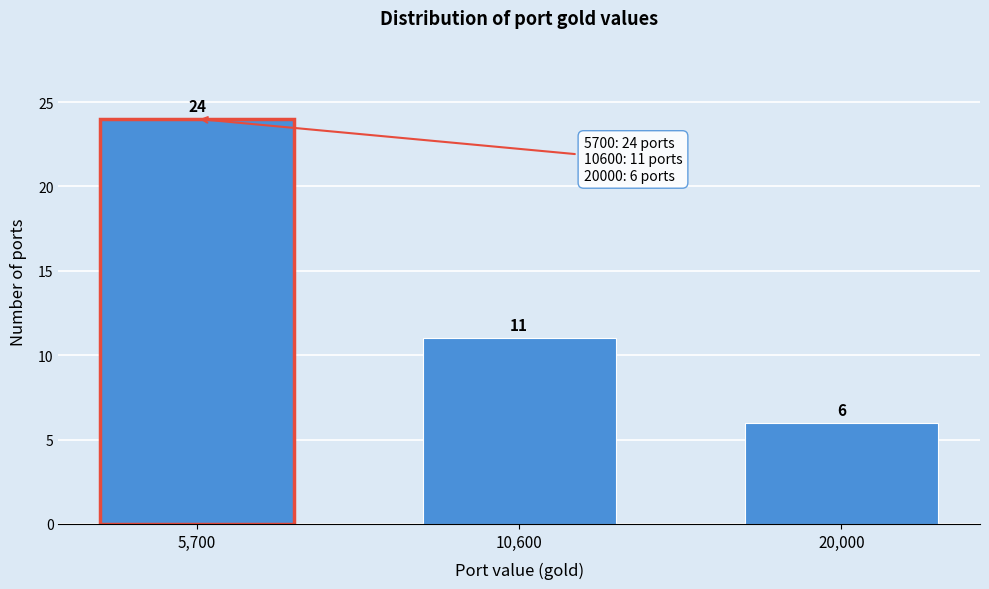

Reading left to right, what are all the values shown in this chart?

24	11	6